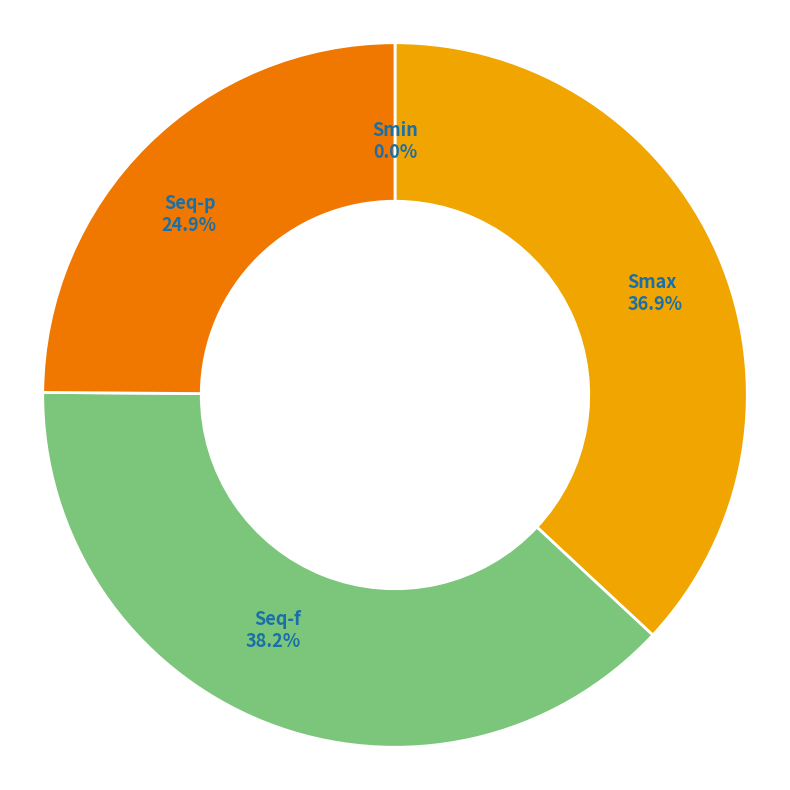

Is there any slice that represents more than half of the pie?

No